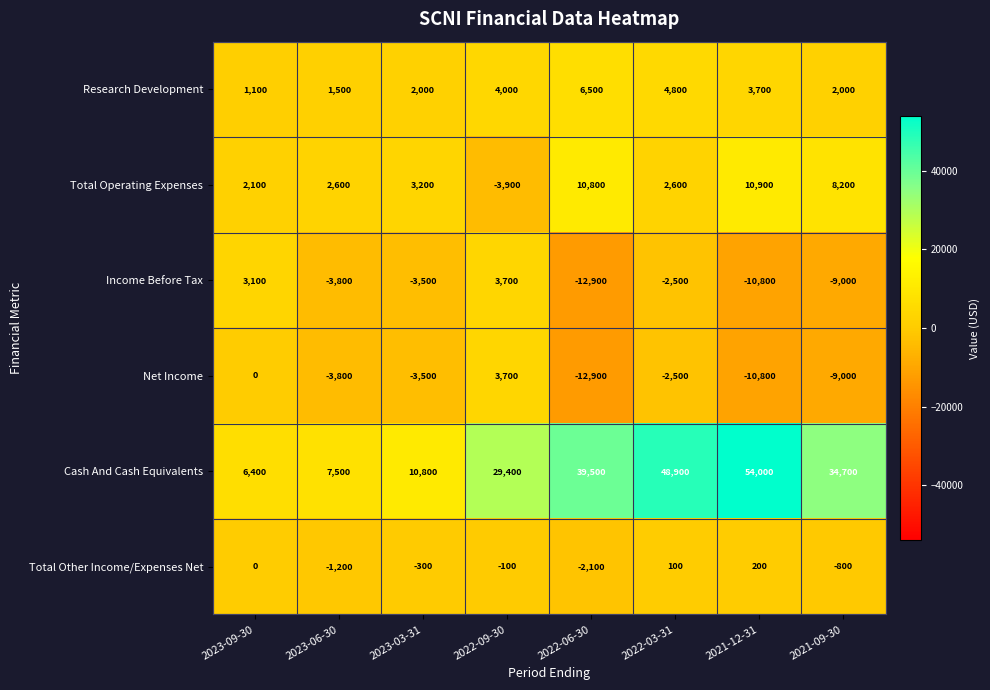

What is the greatest value displayed?

54000